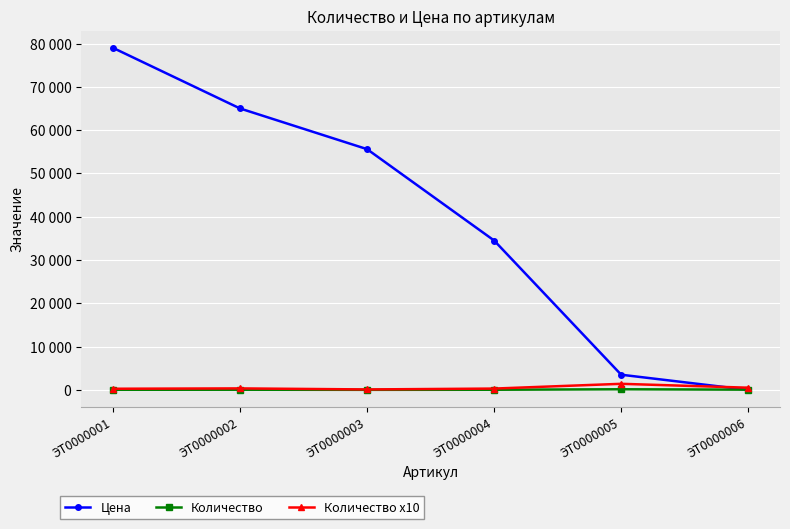

At which category does the chart reach its peak across all series?

ЭТ0000001